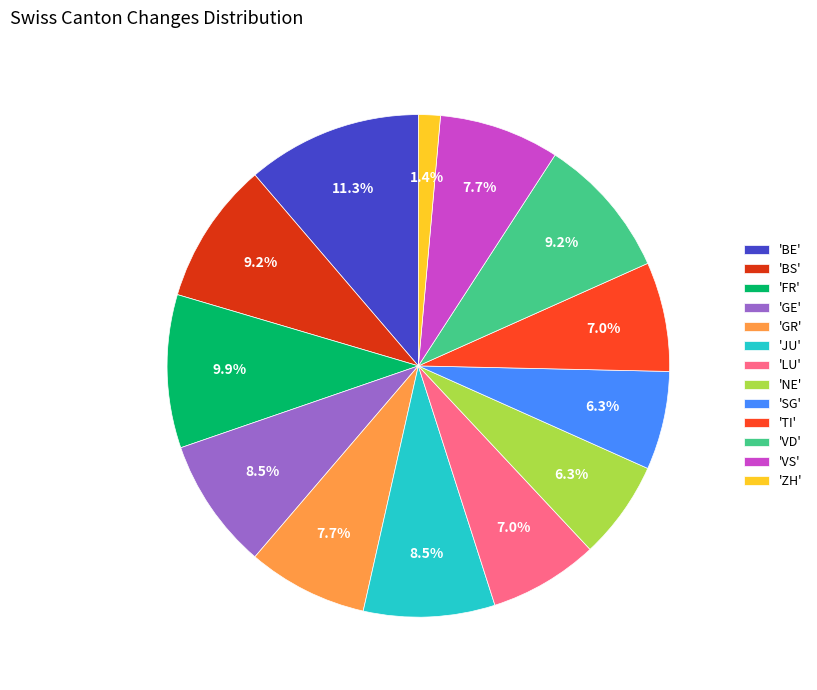

How many segments does this pie chart have?

13